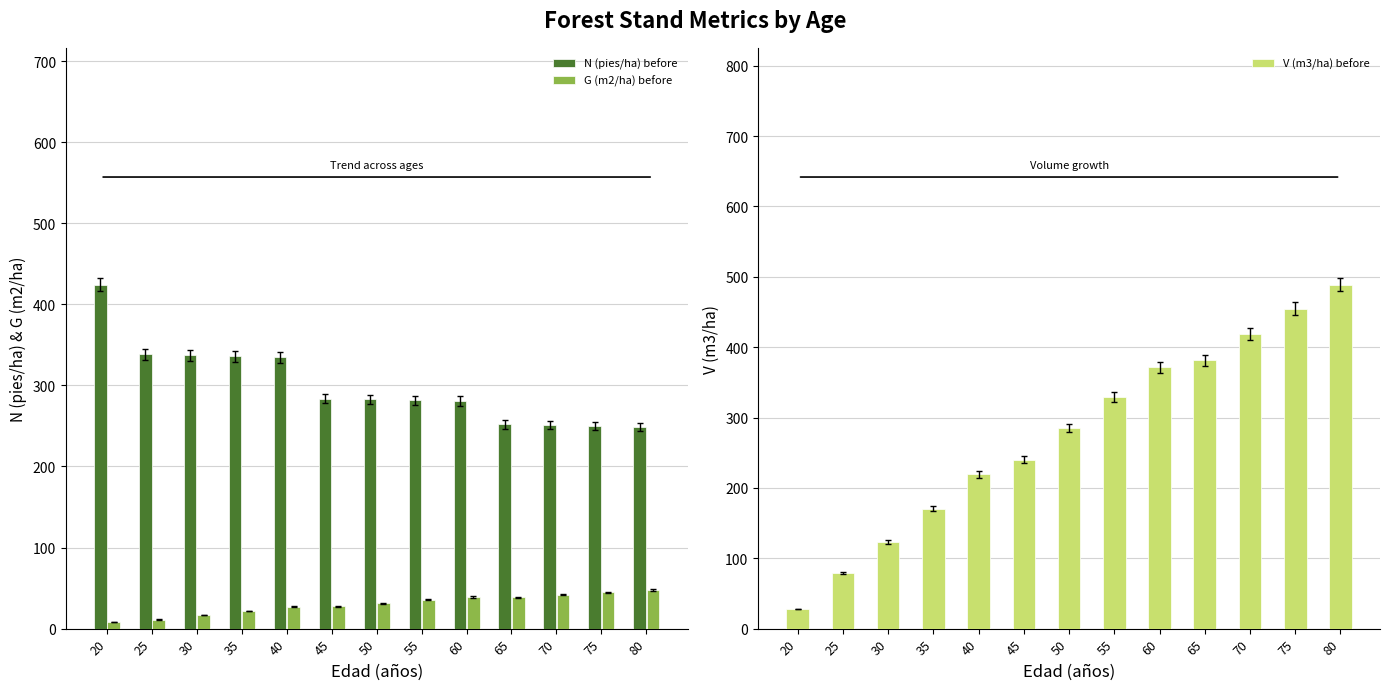

What is the sum of the G (m2/ha) before values at 45 and 60?

66.5